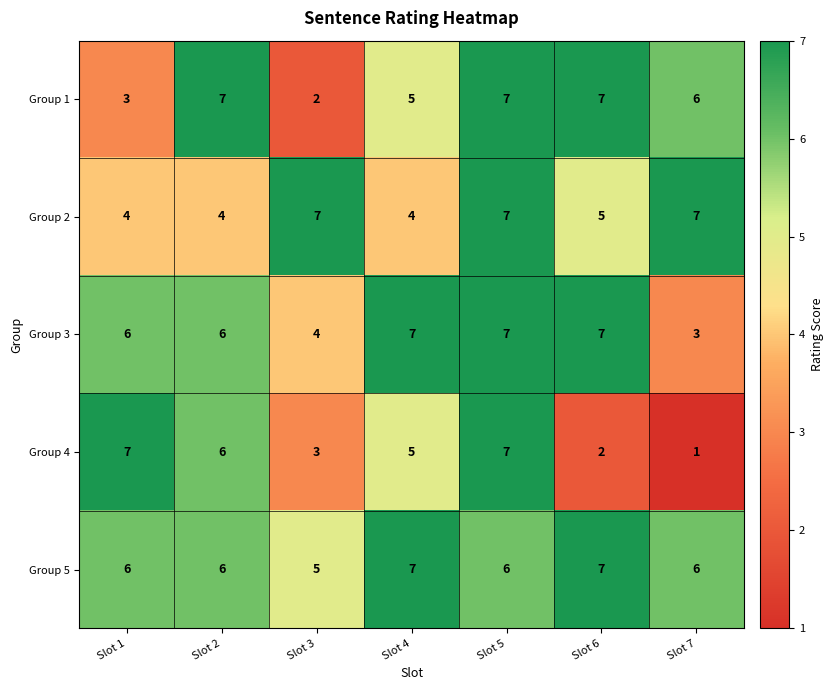

What is the total value across all series at Slot 5?

34